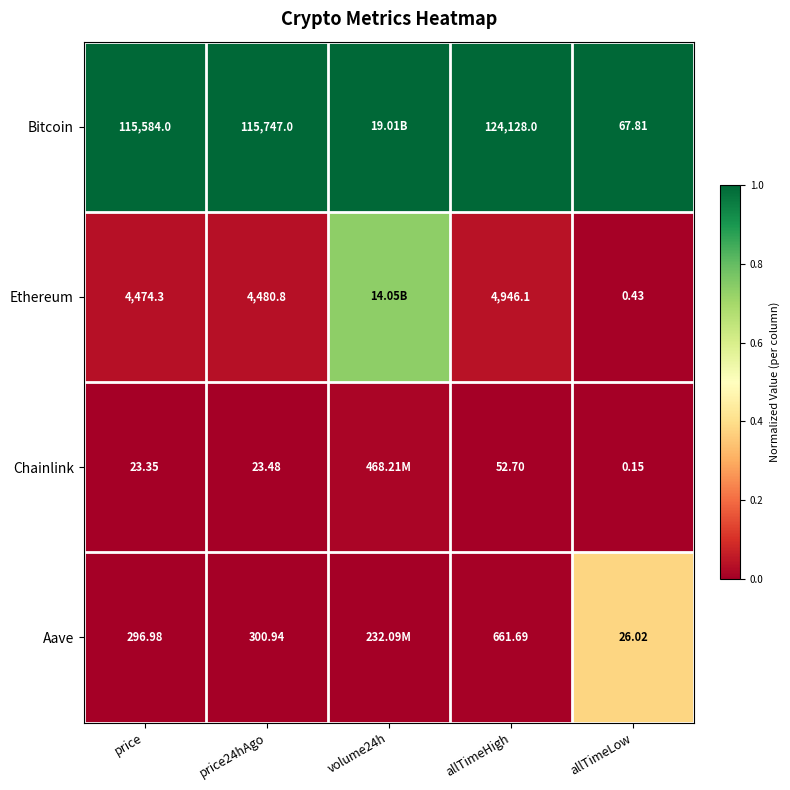

Is the value of Bitcoin at allTimeHigh greater than the value of Ethereum at allTimeHigh?

Yes